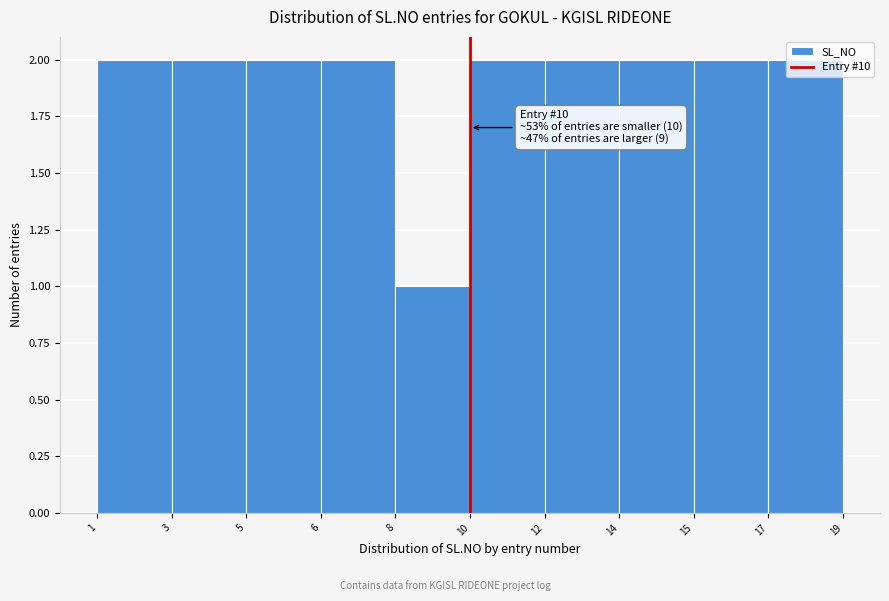

What is the value of the 9th bar from the left?

2